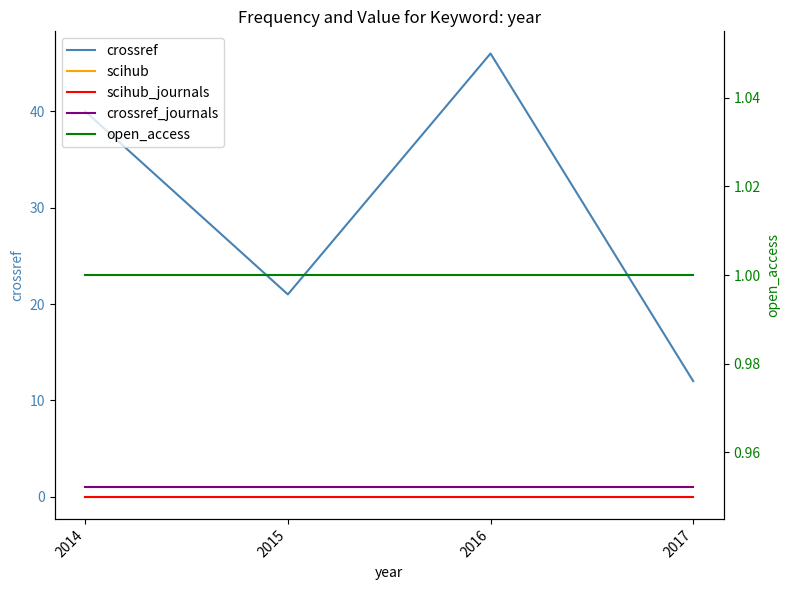

True or false: open_access and crossref cross at least once.

False